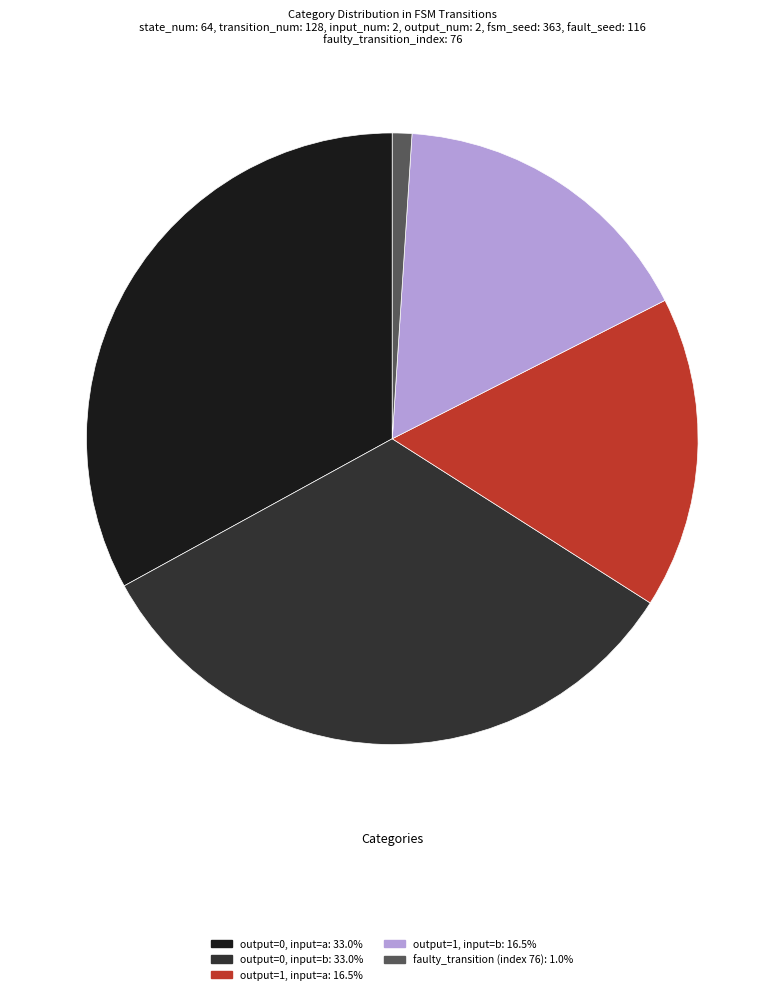

Does any single category account for the majority?

No